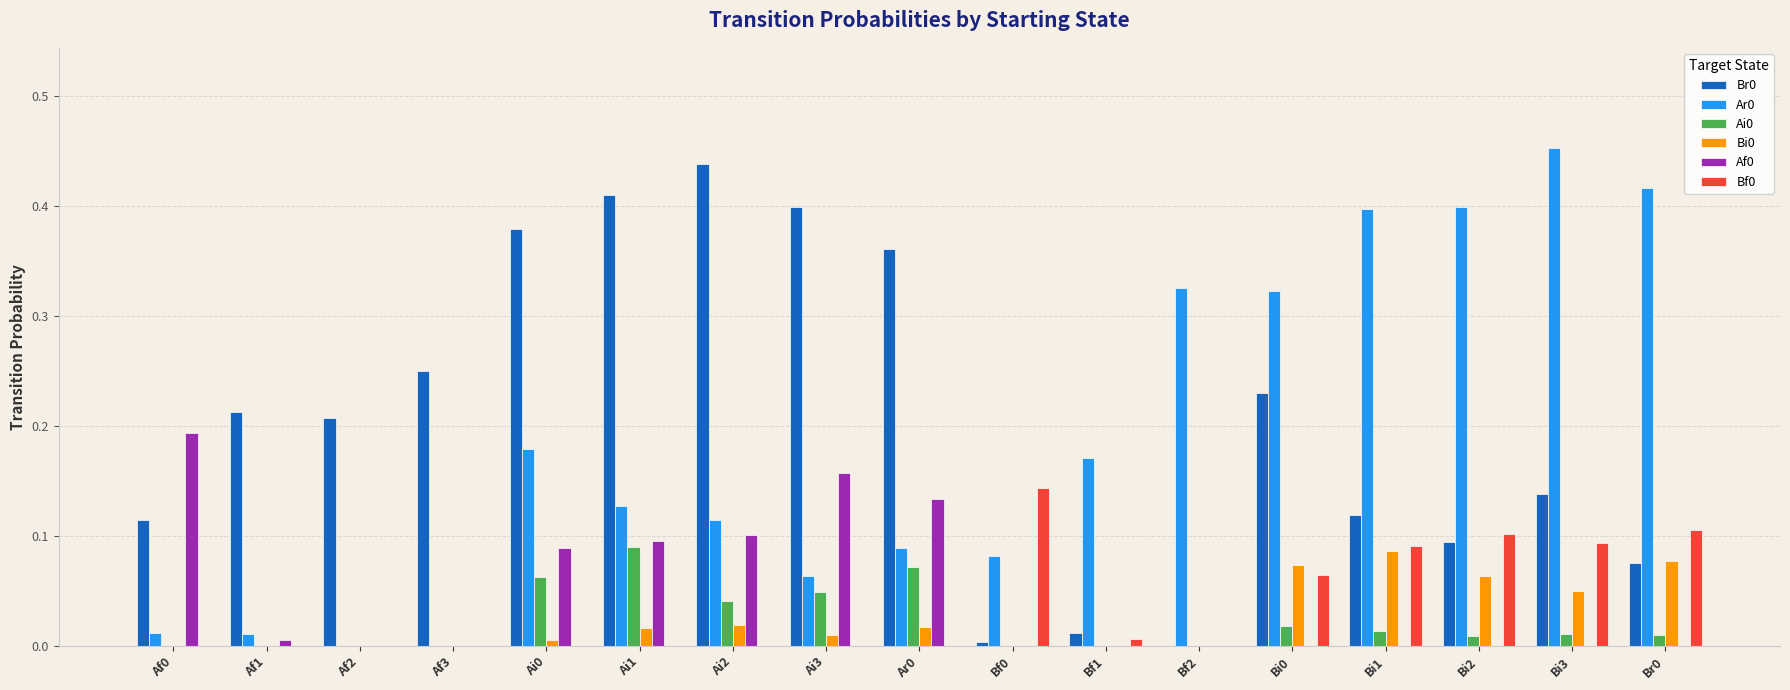

Is the value of Bi0 at Bi2 greater than the value of Ai0 at Bi3?

Yes